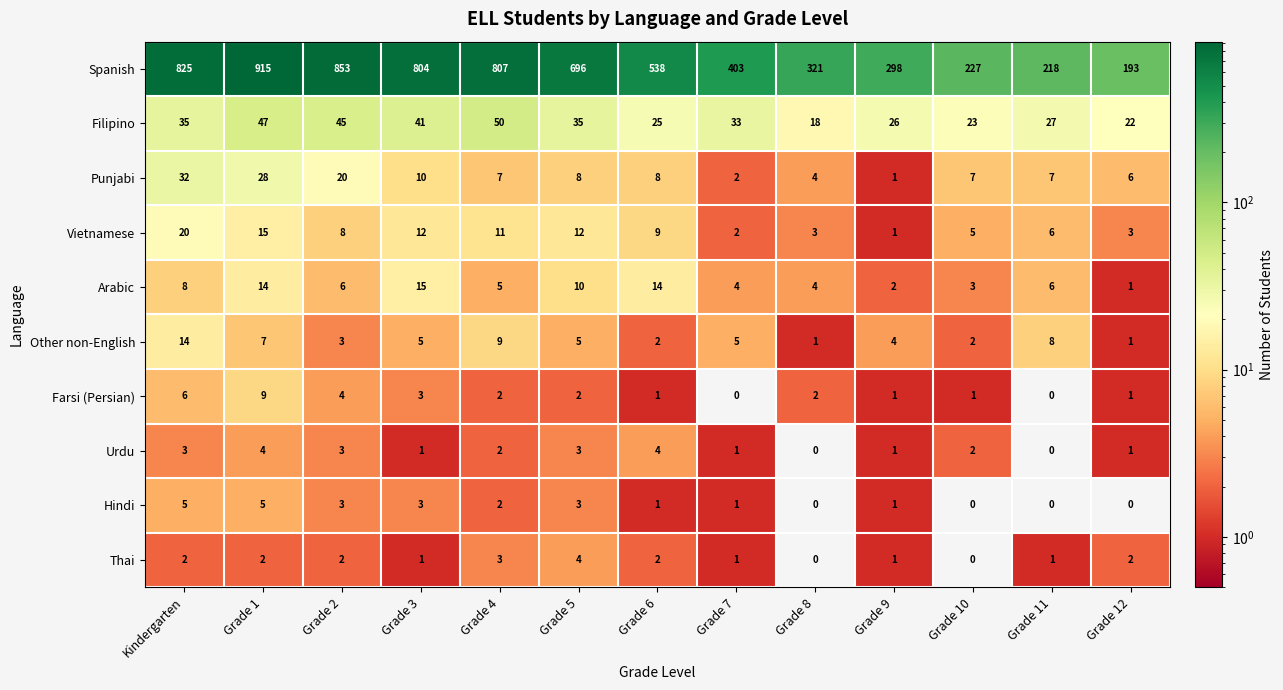

How many values in the Urdu series are below 2?

6